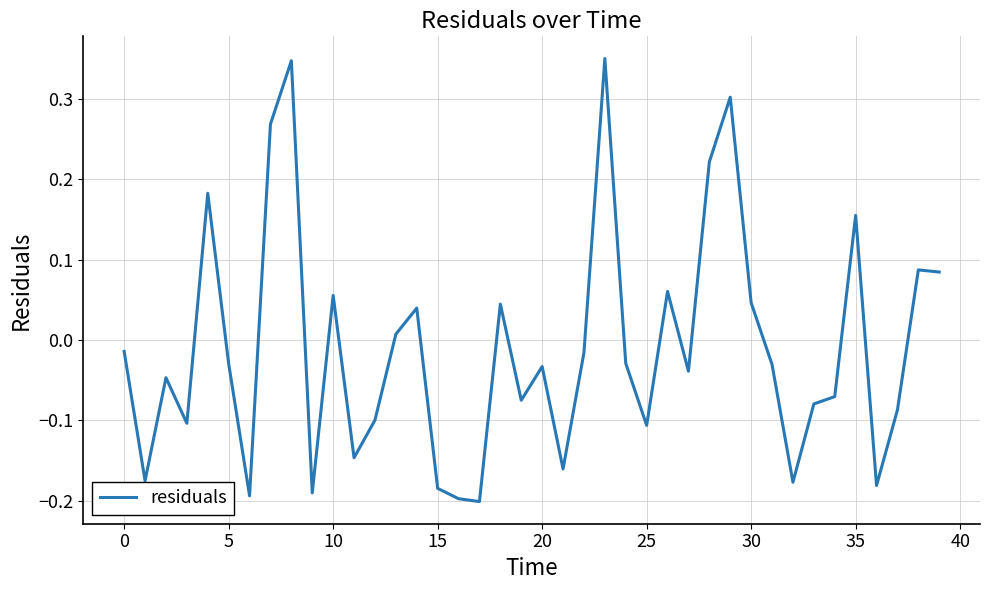

What is the difference between the maximum and minimum values?

0.6